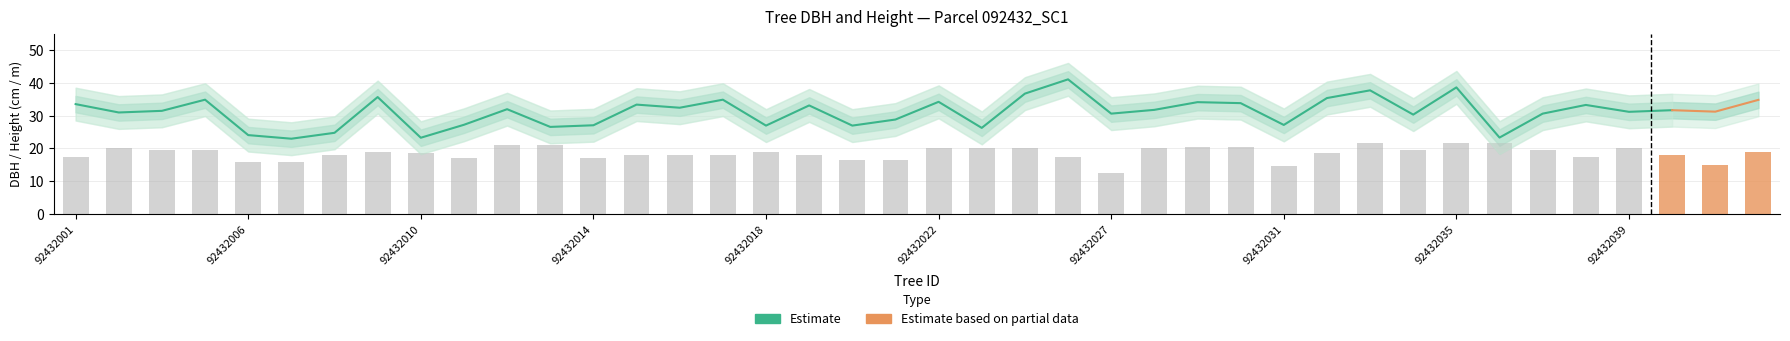

Which series changed the most between 92432016 and 92432020?

dbh